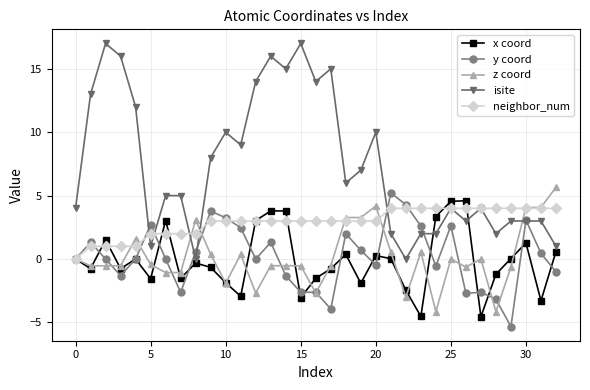

True or false: x coord and isite intersect in this chart.

True